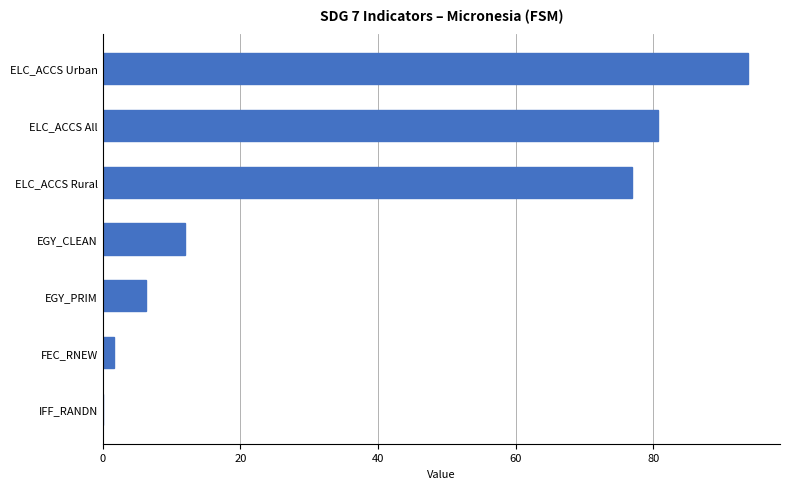

At which category does the chart reach its peak across all series?

ELC_ACCS Urban